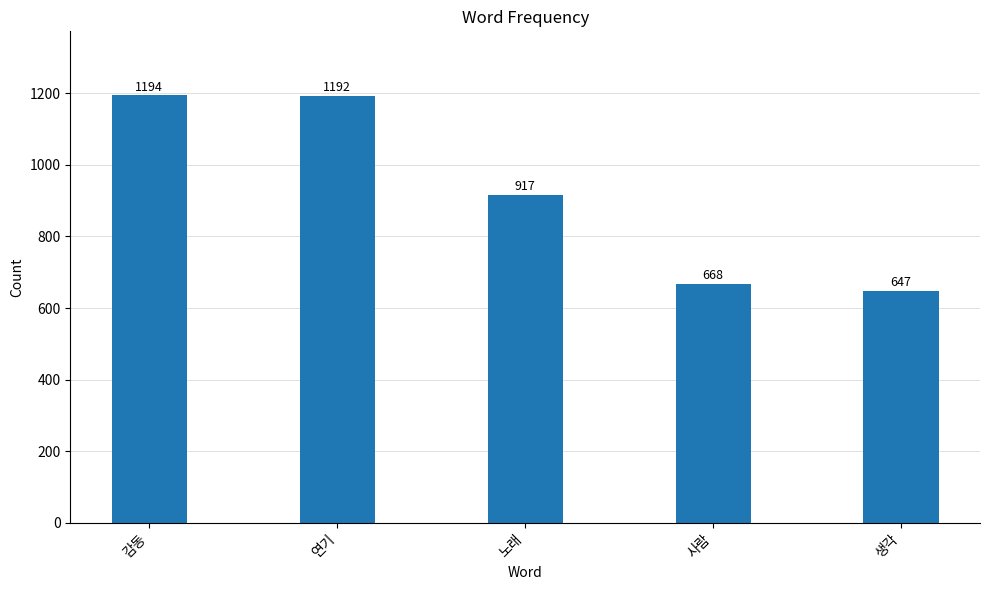

Reading left to right, extract all data points from this chart.

1194	1192	917	668	647